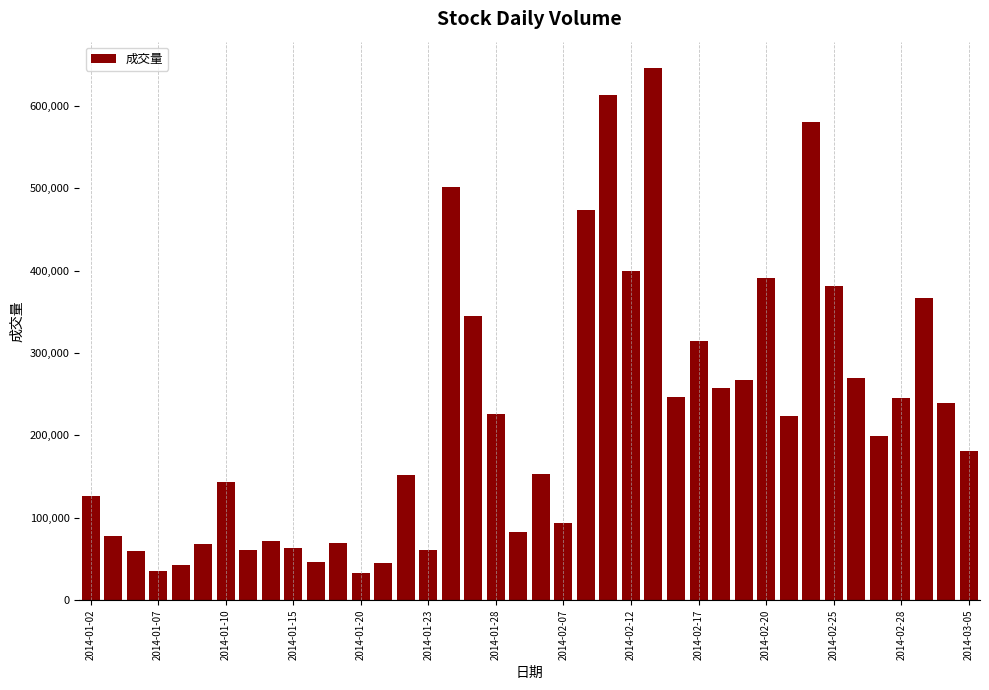

What is the difference between the maximum and second lowest values?

609859